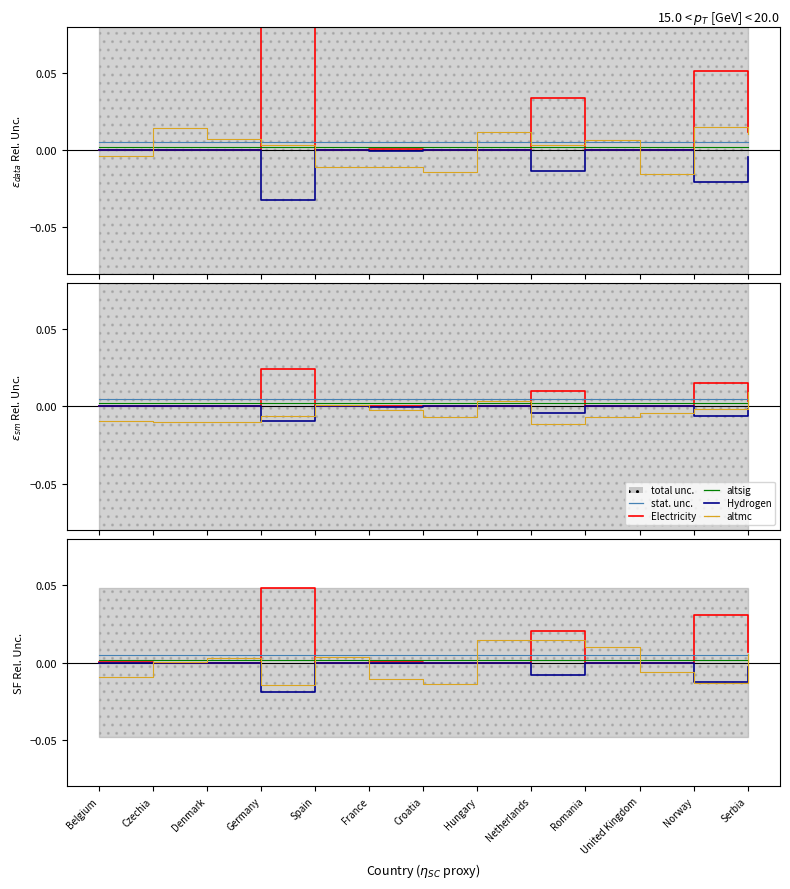

Where is the first local minimum for Hydrogen [TWh]?

Germany